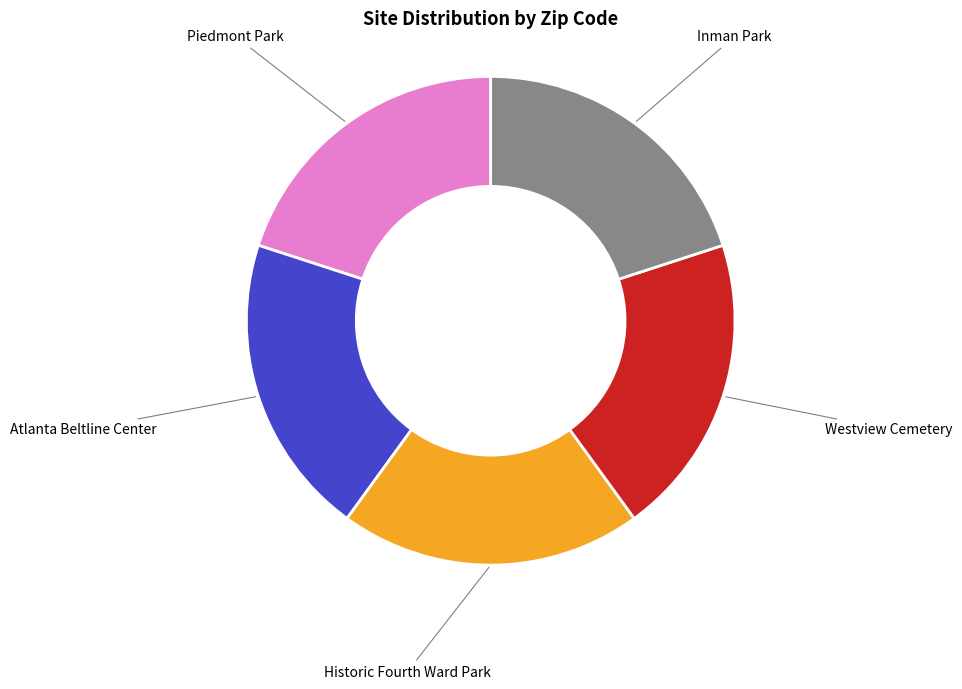

How many segments does this pie chart have?

5